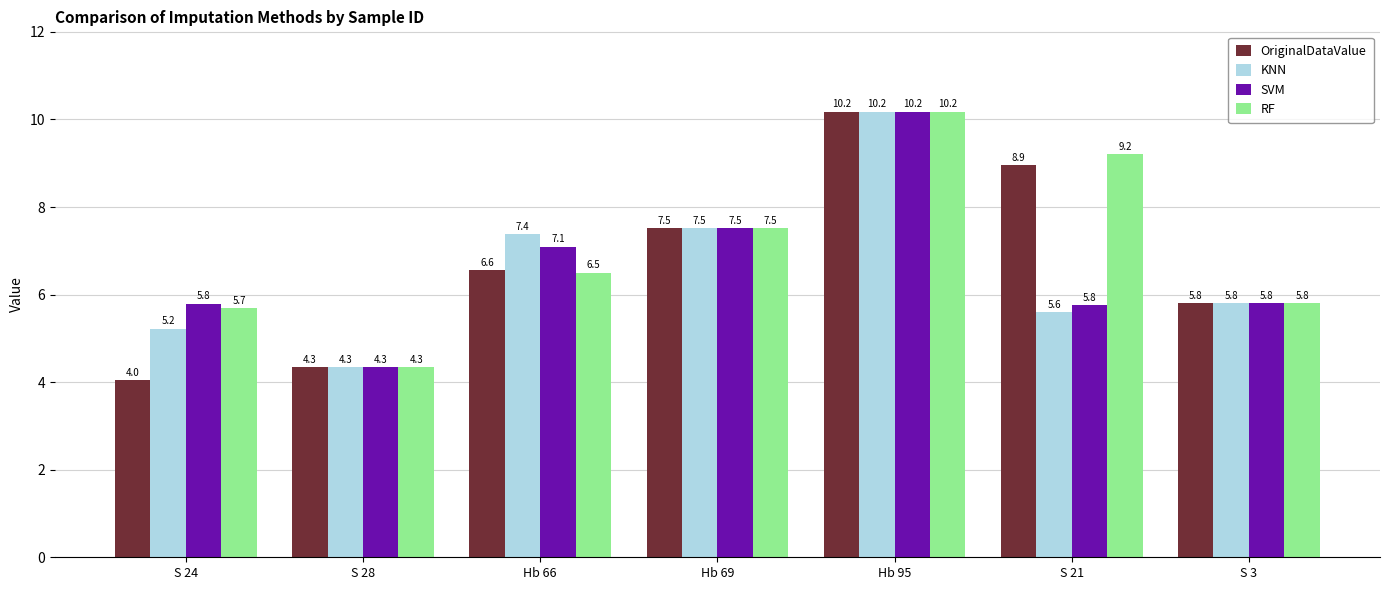

What is the difference between the KNN values at Hb 66 and S 28?

3.0